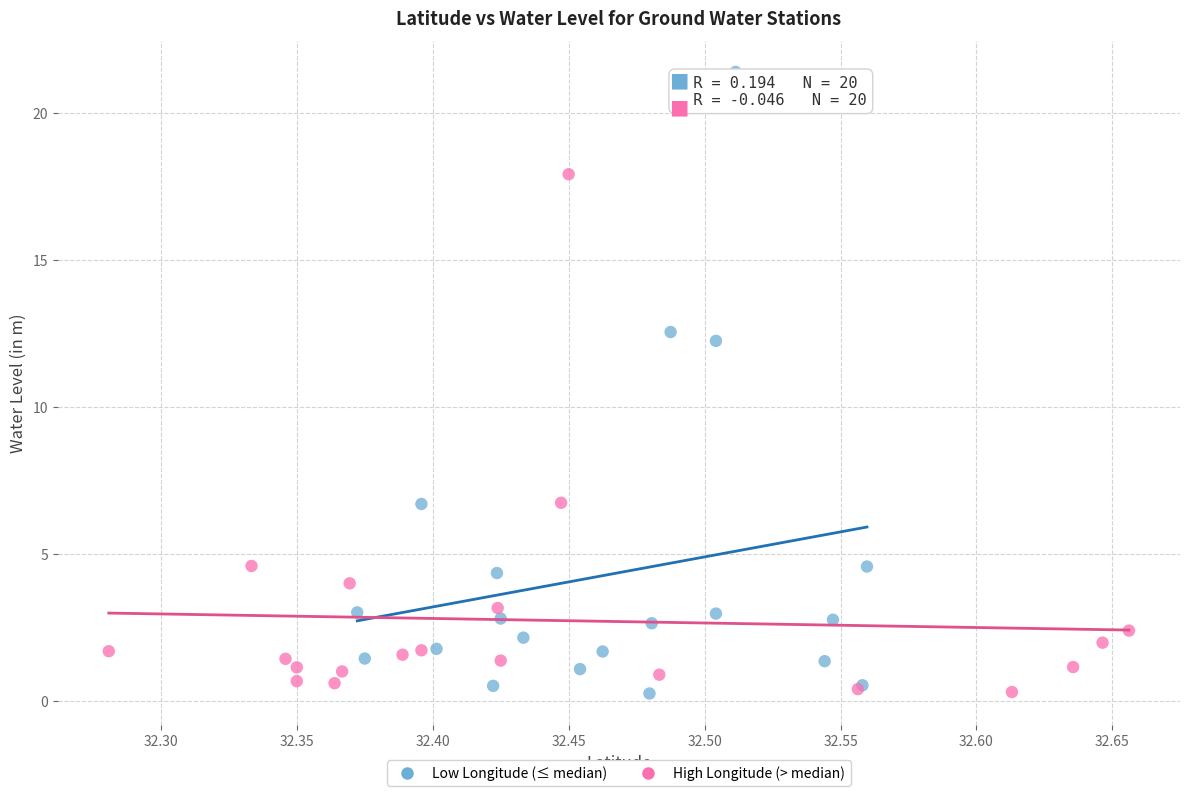

Which series reaches the maximum Y coordinate?

Low Longitude (≤ median)